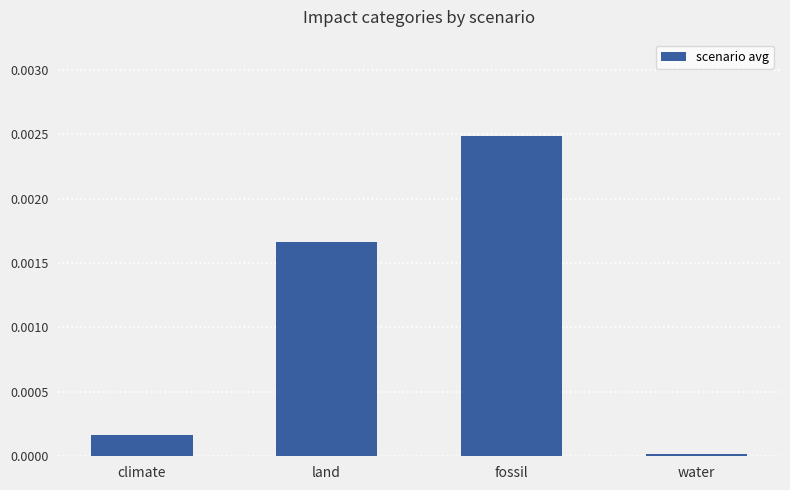

Rank the categories by value from highest to lowest.

fossil, land, climate, water